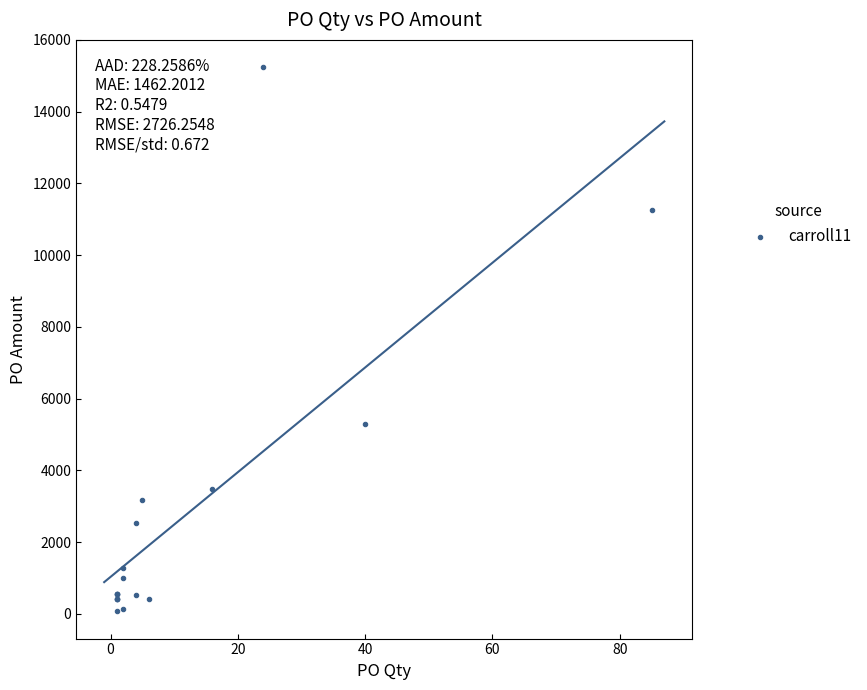

What Y value in the scatter plot is closest to 7656?

5293.1